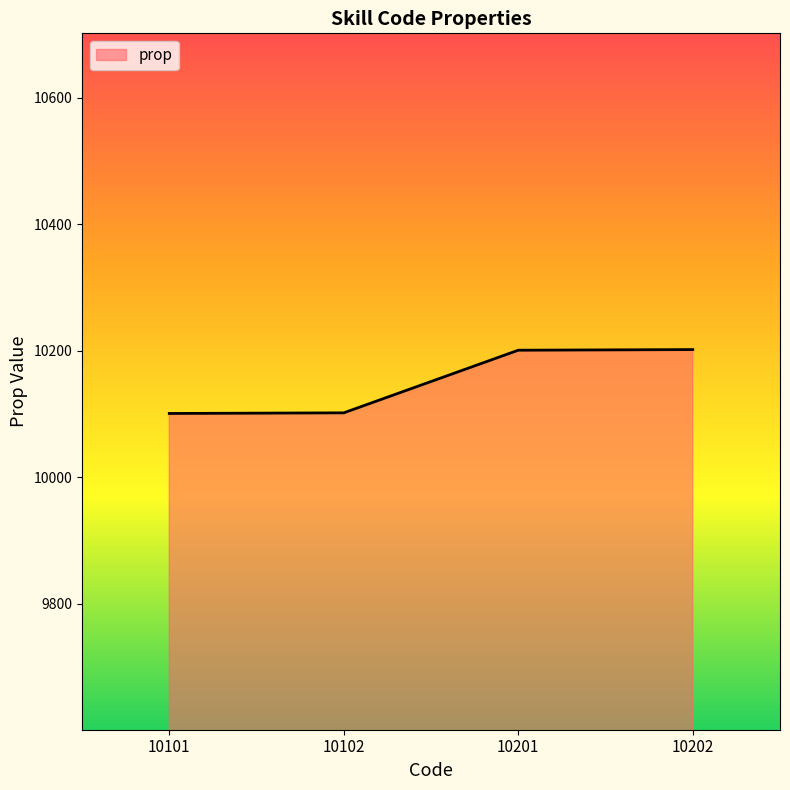

What is the average value?

10152